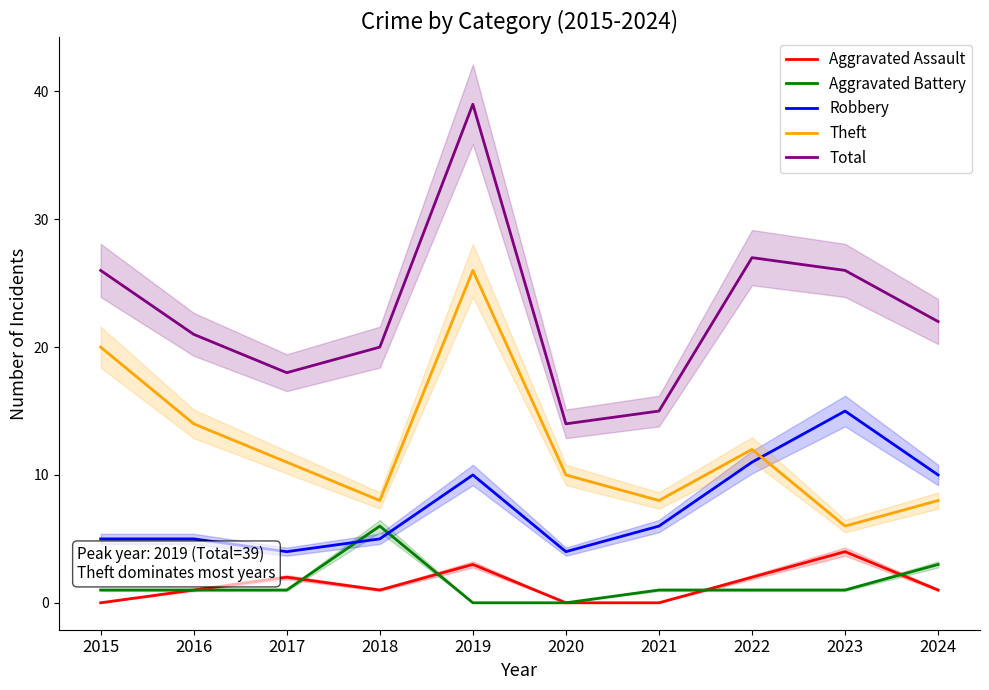

What is the value of the Total point at the 3rd from the left?

18